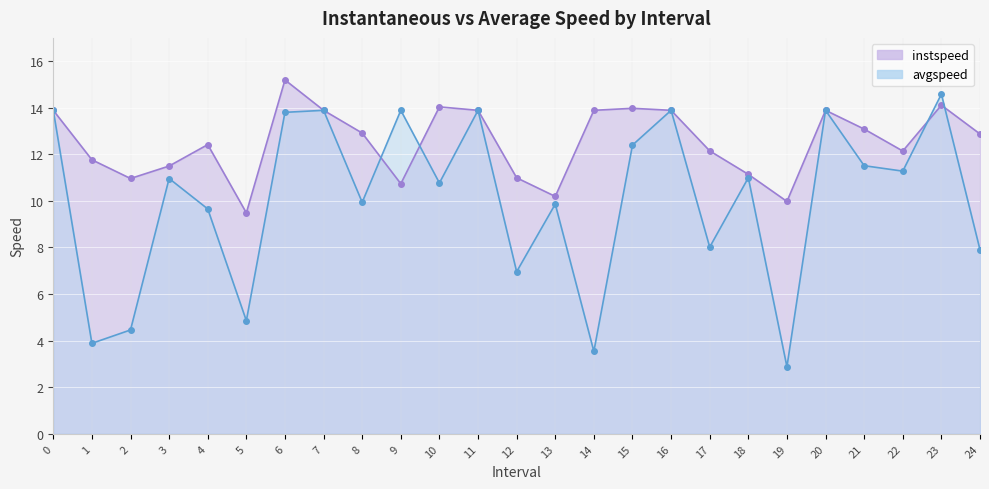

How many lines are shown in the chart?

2